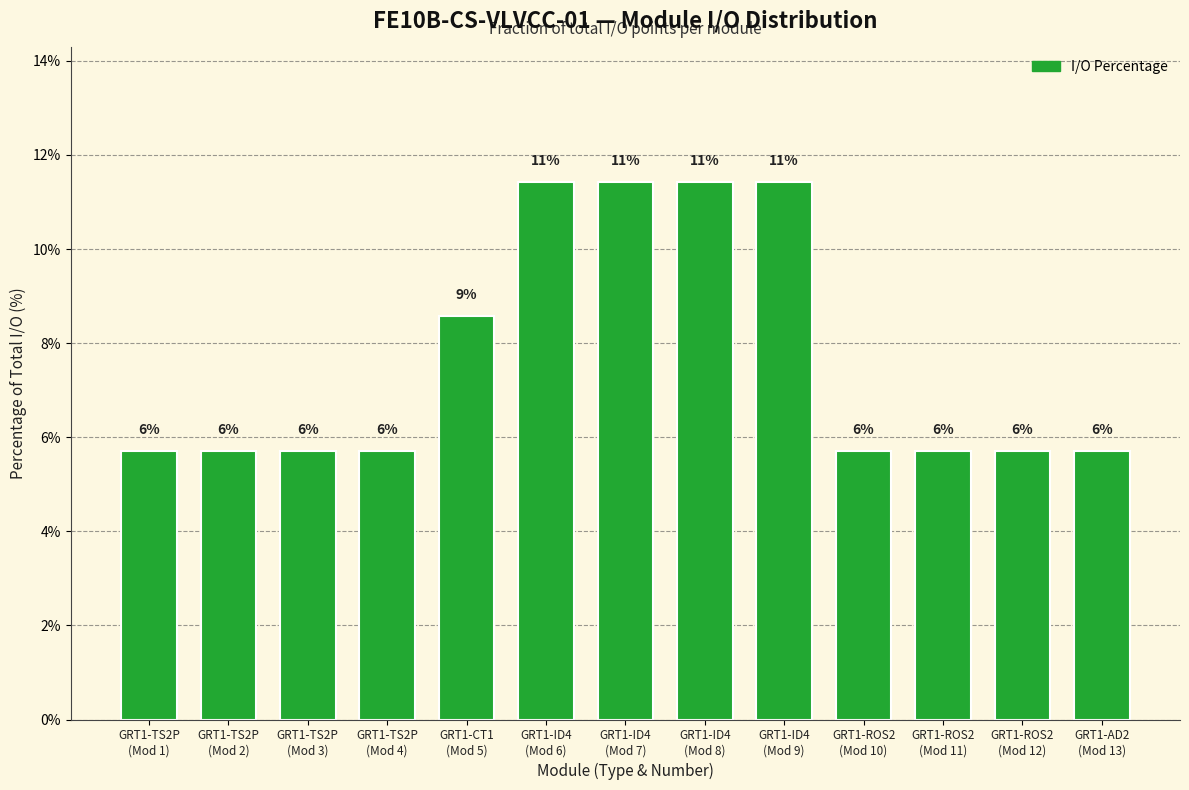

Reading left to right, extract all data points from this chart.

5.7	5.7	5.7	5.7	8.6	11.4	11.4	11.4	11.4	5.7	5.7	5.7	5.7